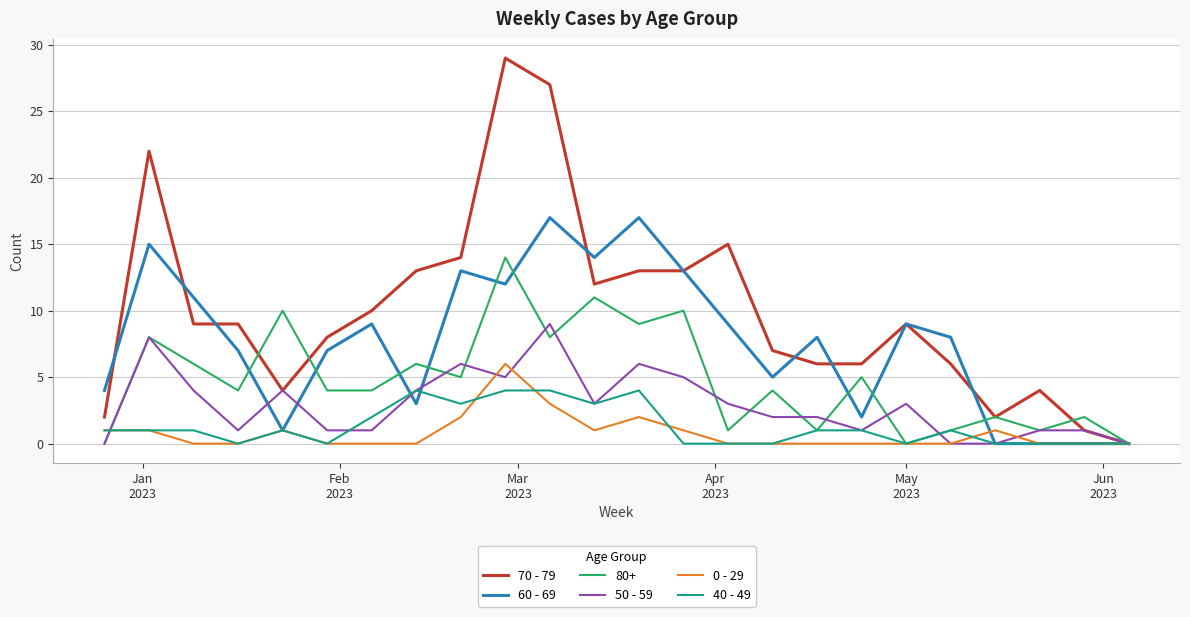

List the series in order of their peak value, highest first.

70 - 79, 60 - 69, 80+, 50 - 59, 0 - 29, 40 - 49